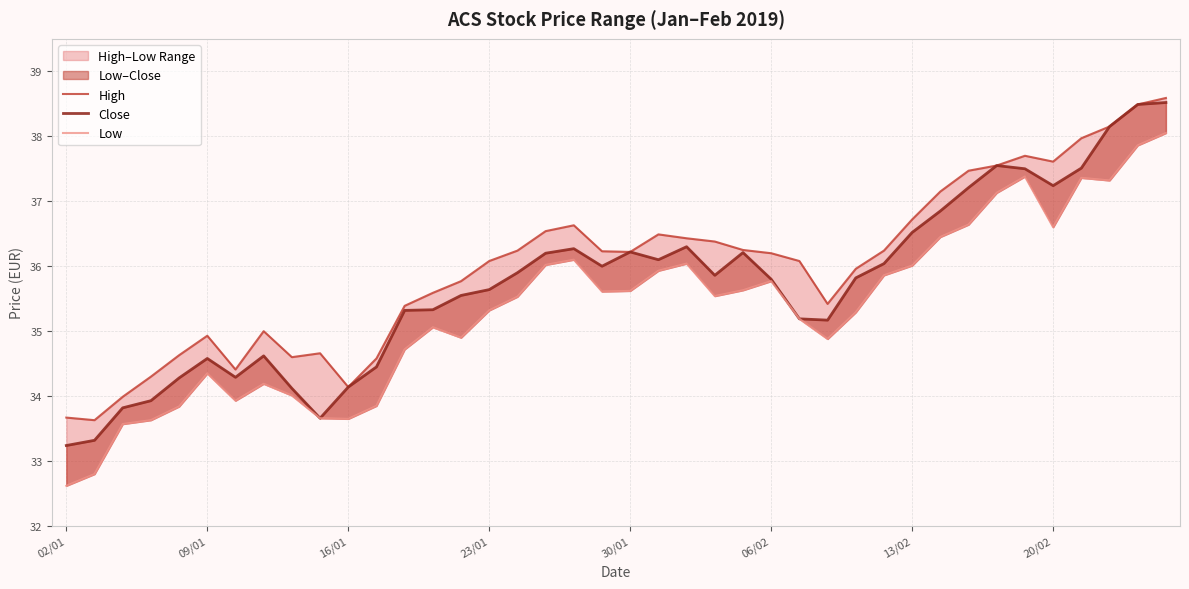

What is the approximate value of Low at 36?

37.4